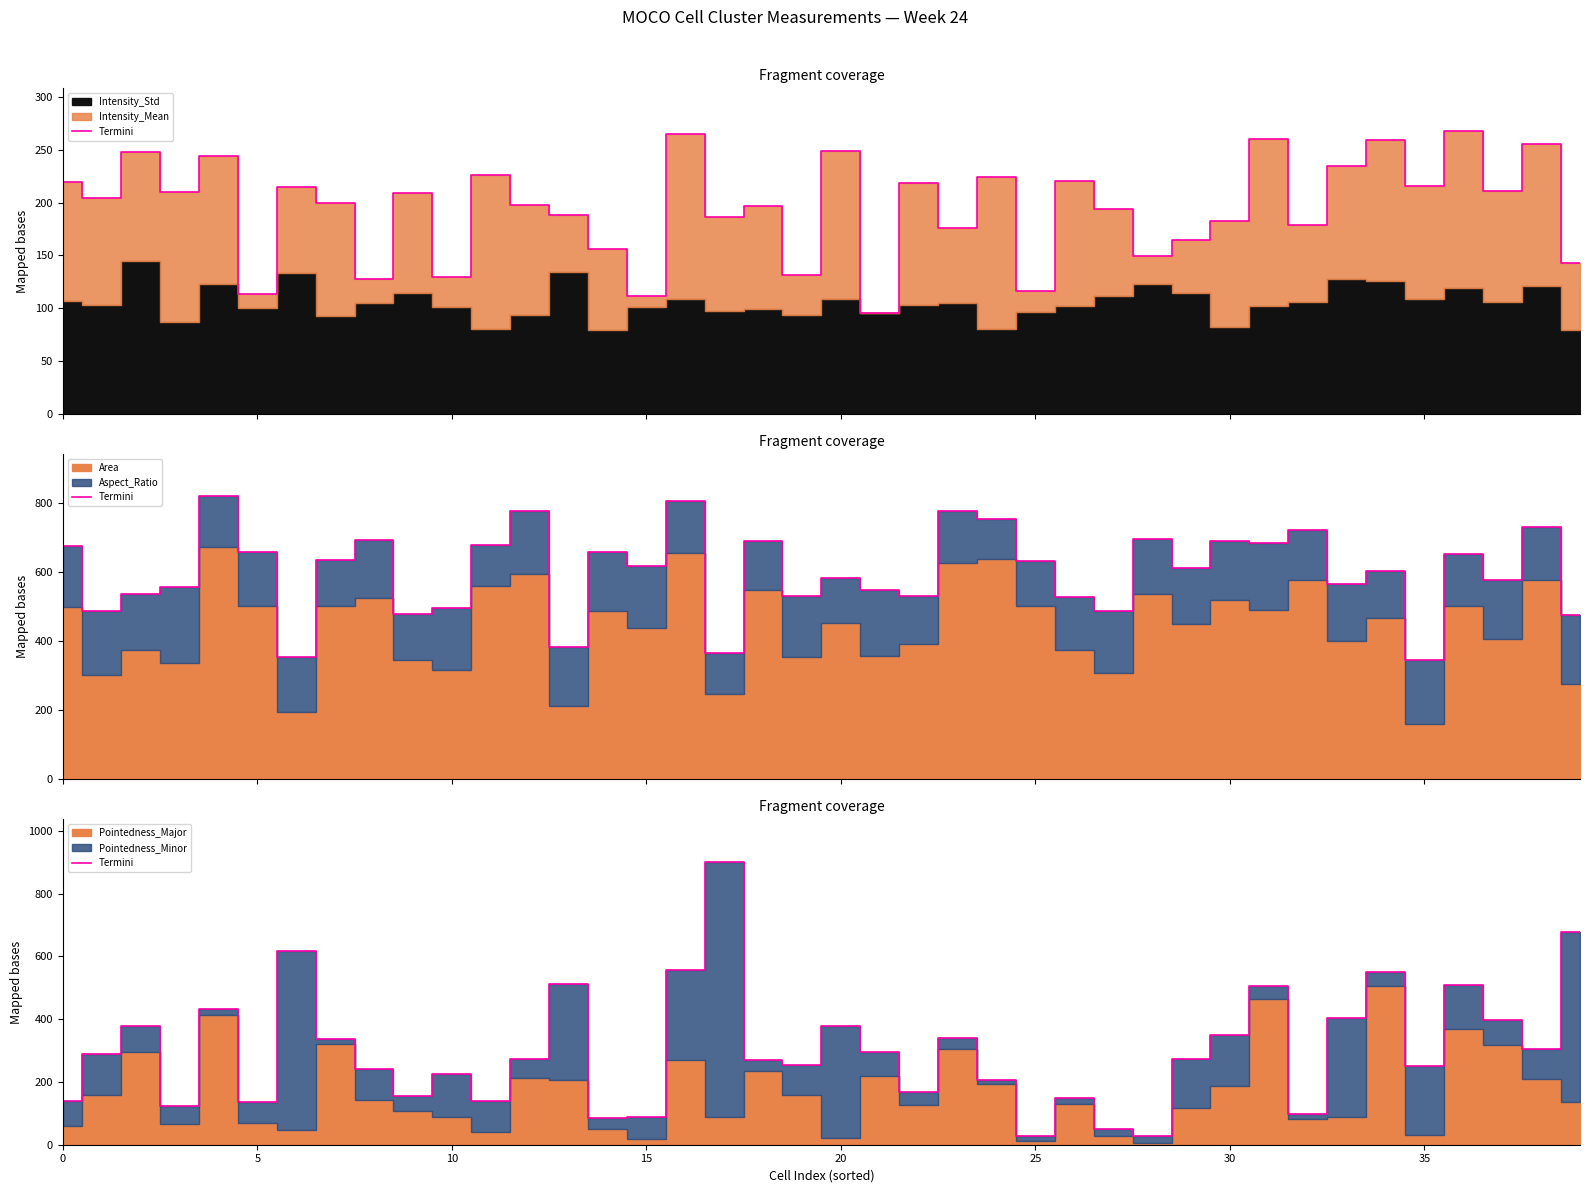

How many lines are shown in the chart?

1